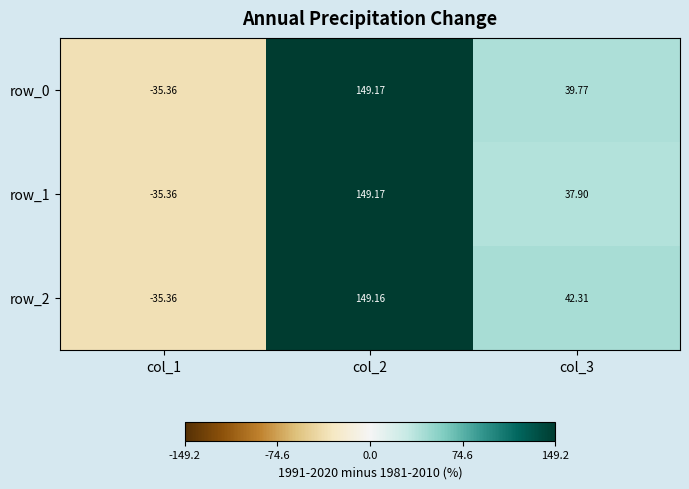

Rank the series by their average value, from highest to lowest.

row_2, row_0, row_1